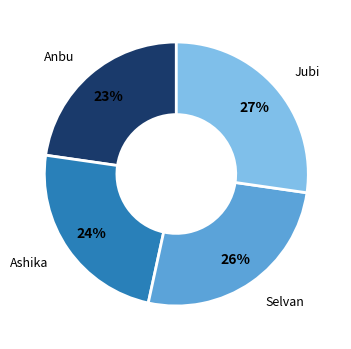

Rank the categories by value from lowest to highest.

Anbu, Ashika, Selvan, Jubi